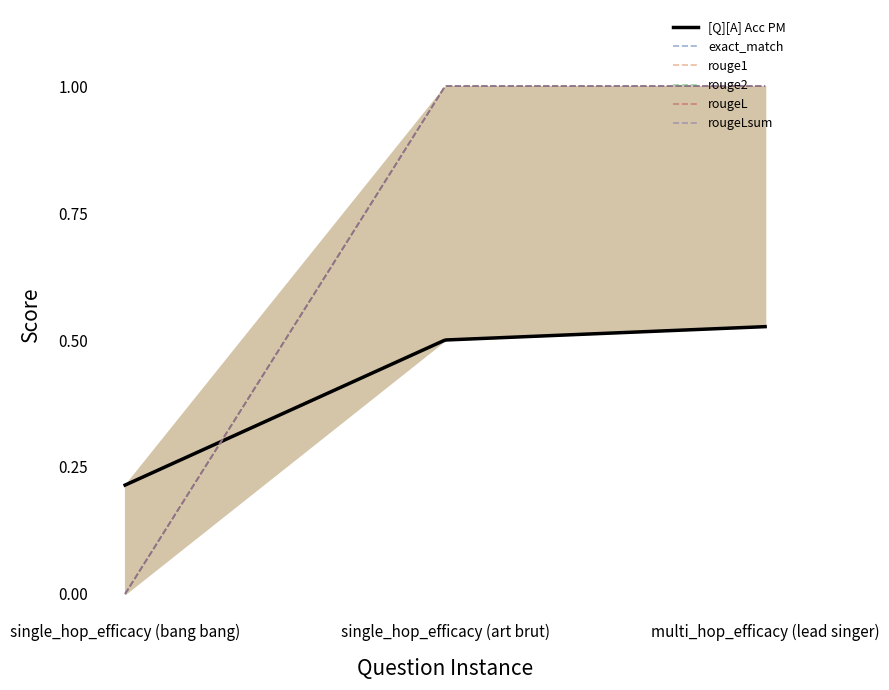

Which series has the largest total across all categories?

exact_match